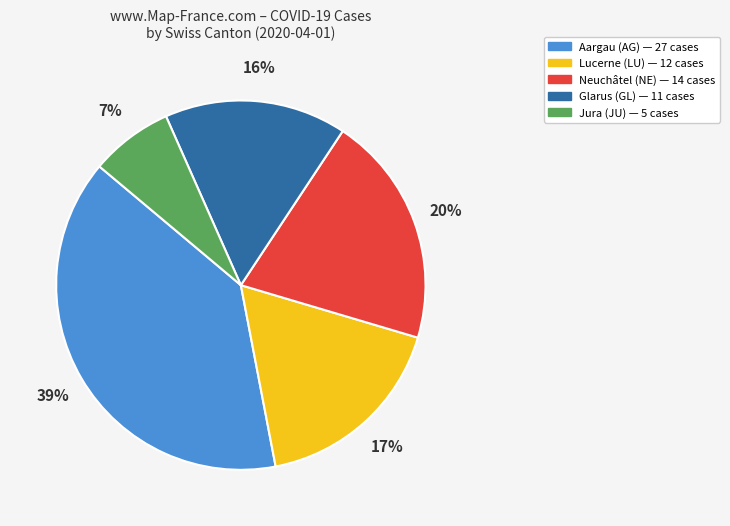

Is there any slice that represents more than half of the pie?

No